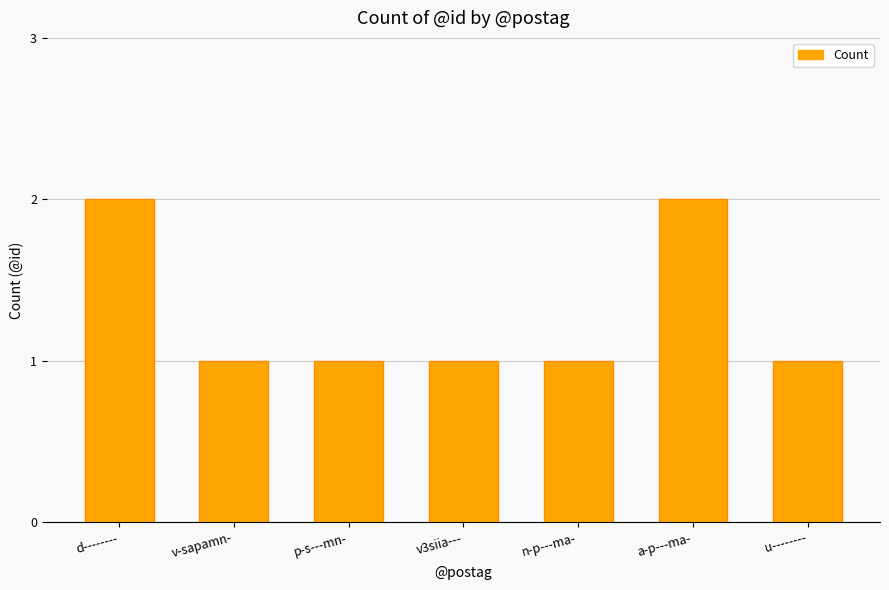

How many data points does each series have?

7